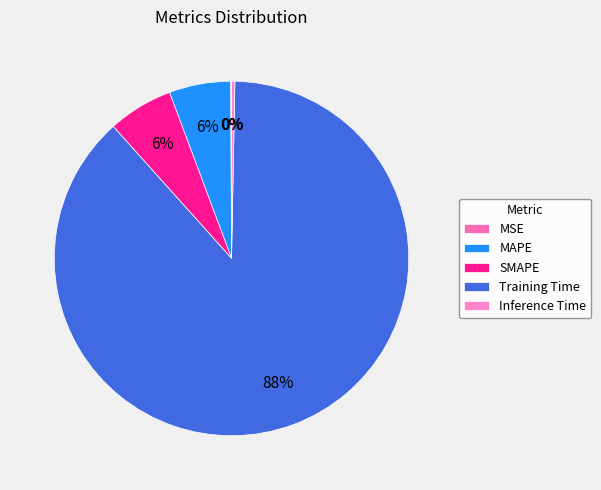

To the nearest percent, what is the difference between the largest and smallest slice percentages?

88%